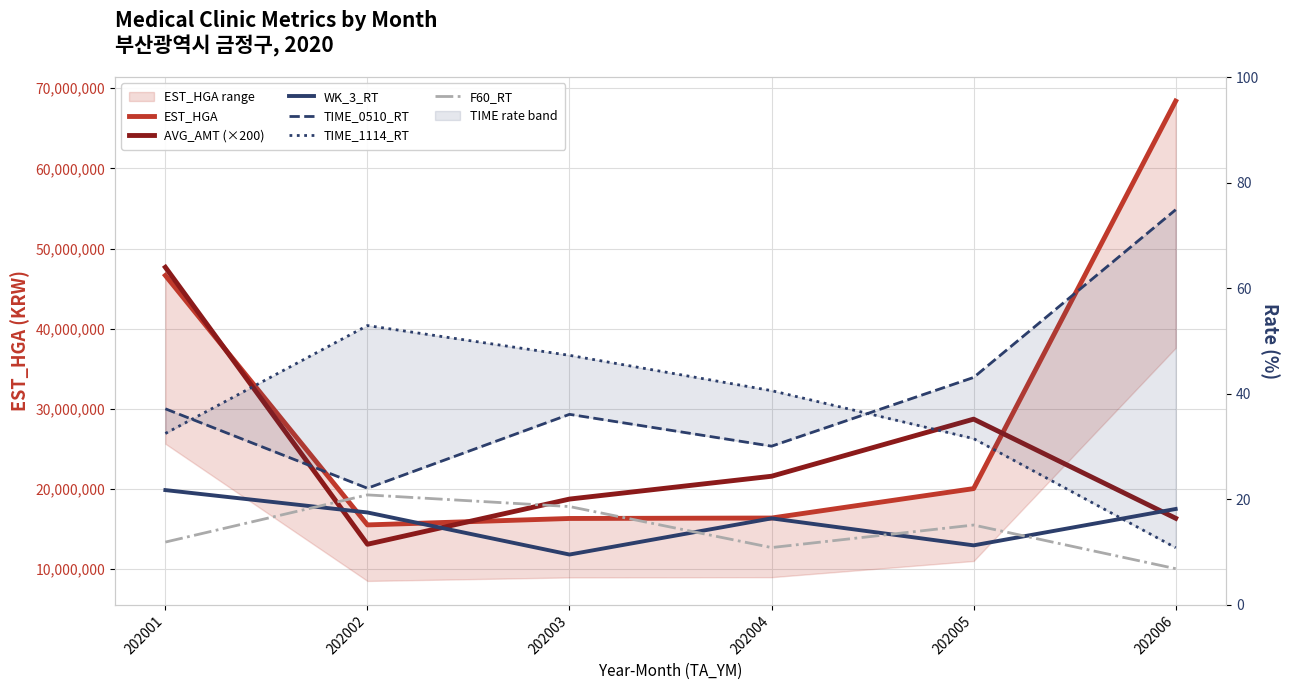

True or false: WK_3_RT and TIME_0510_RT cross at least once.

False